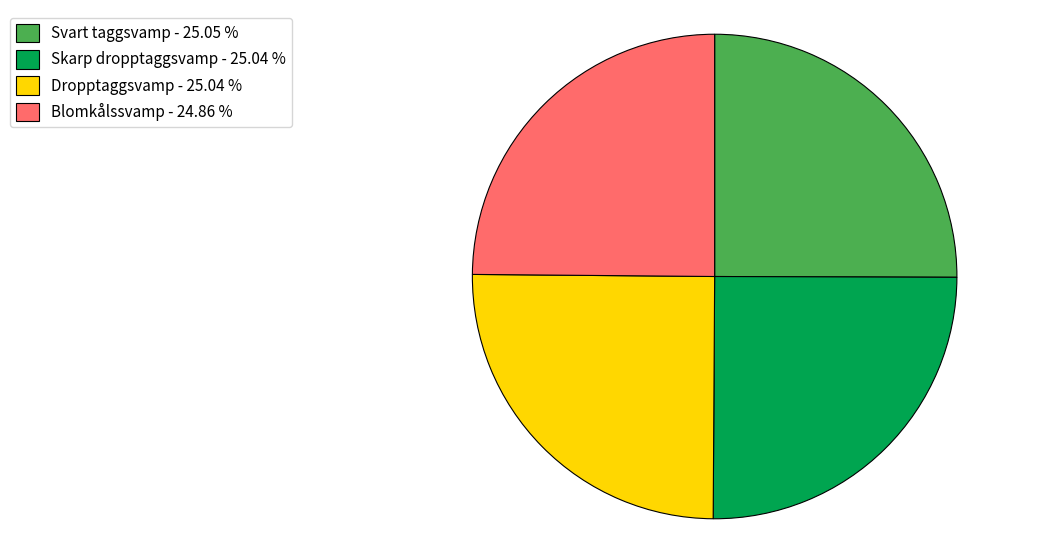

Approximately how many times larger is the value at Blomkålssvamp - 24.86 % compared to Dropptaggsvamp - 25.04 %?

1.0